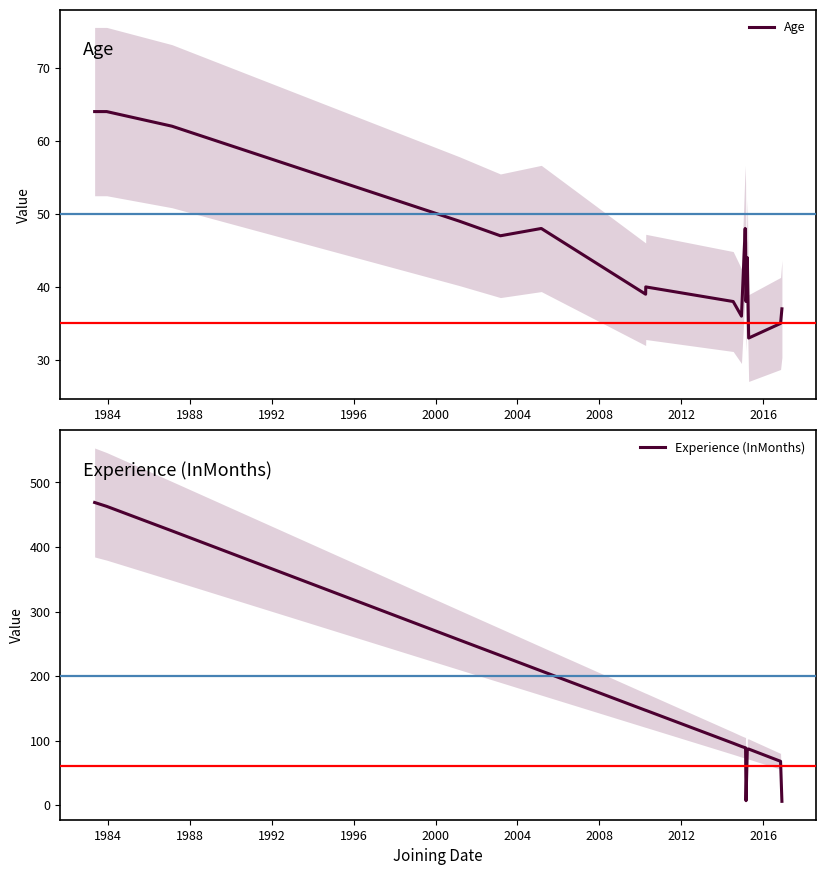

What is the minimum value for Age?

33